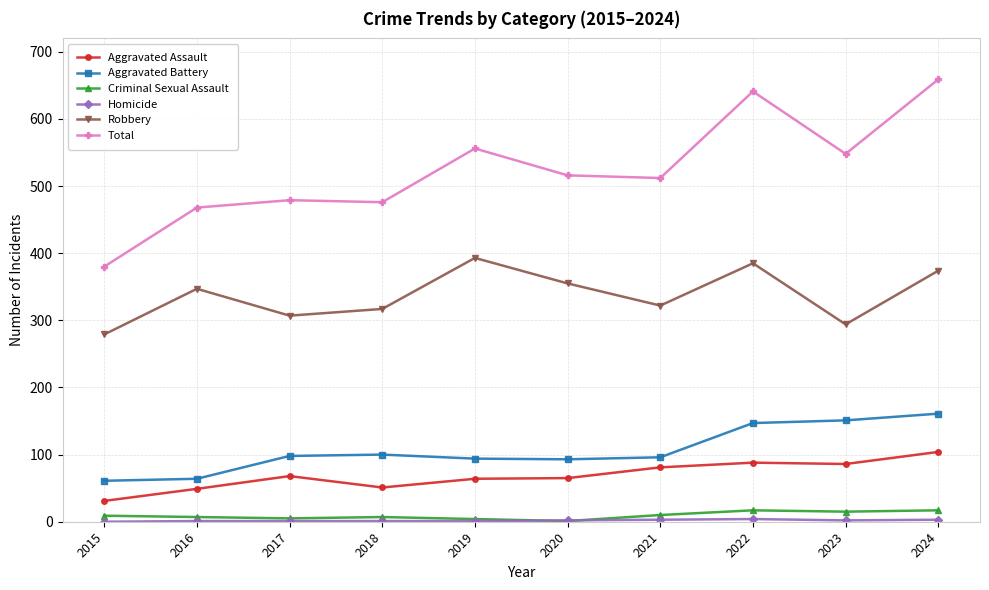

What is the value of the Robbery point at the 8th from the left?

385